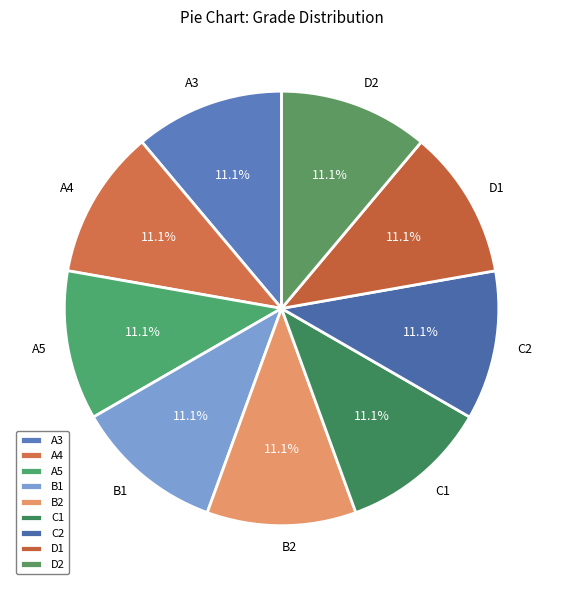

How many segments does this pie chart have?

9